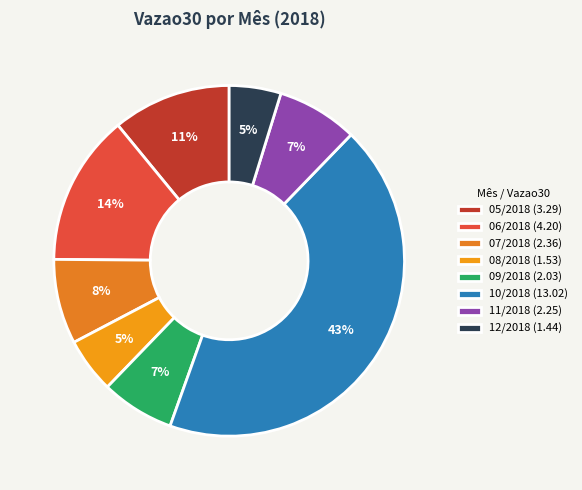

True or false: 12/2018 accounts for 5% of the total.

True